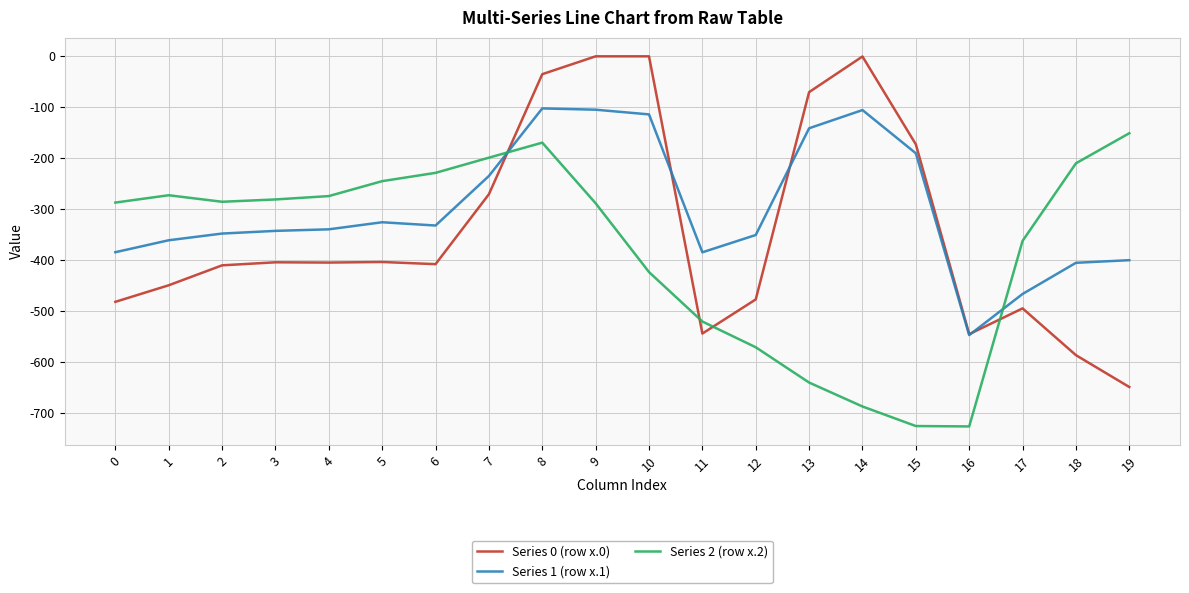

How many lines are shown in the chart?

3